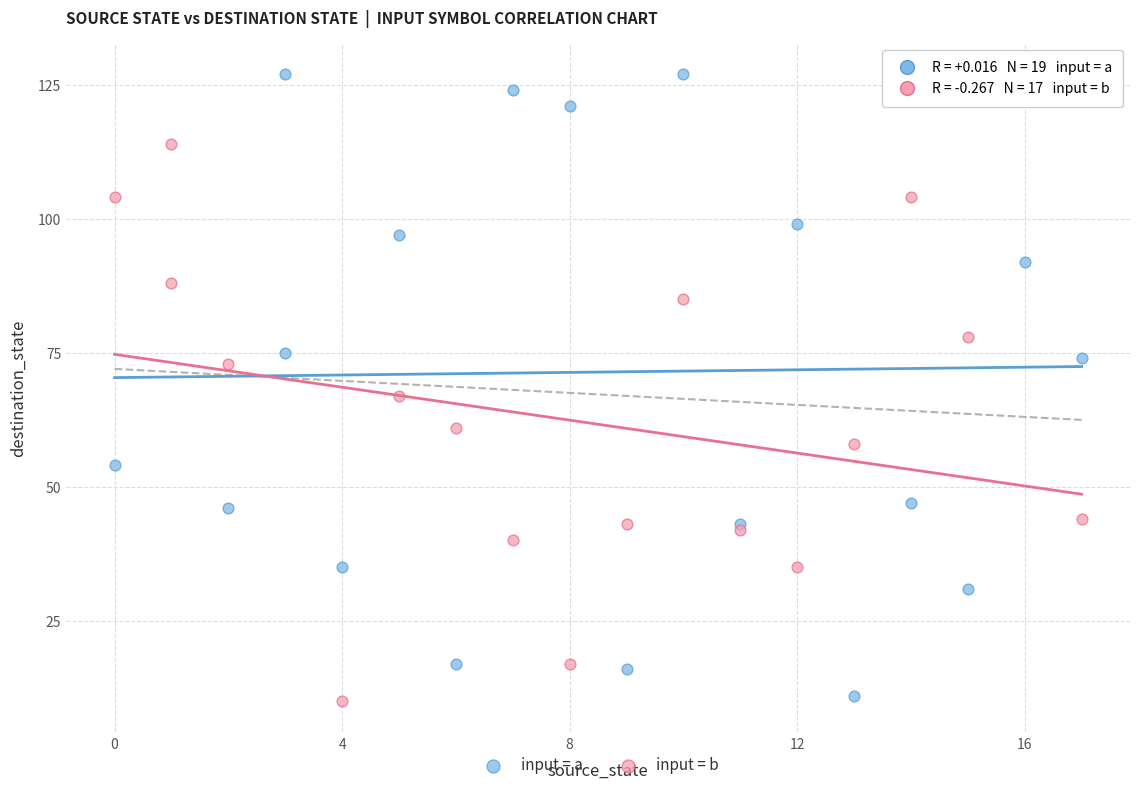

Which series has the widest spread of Y values?

input = a